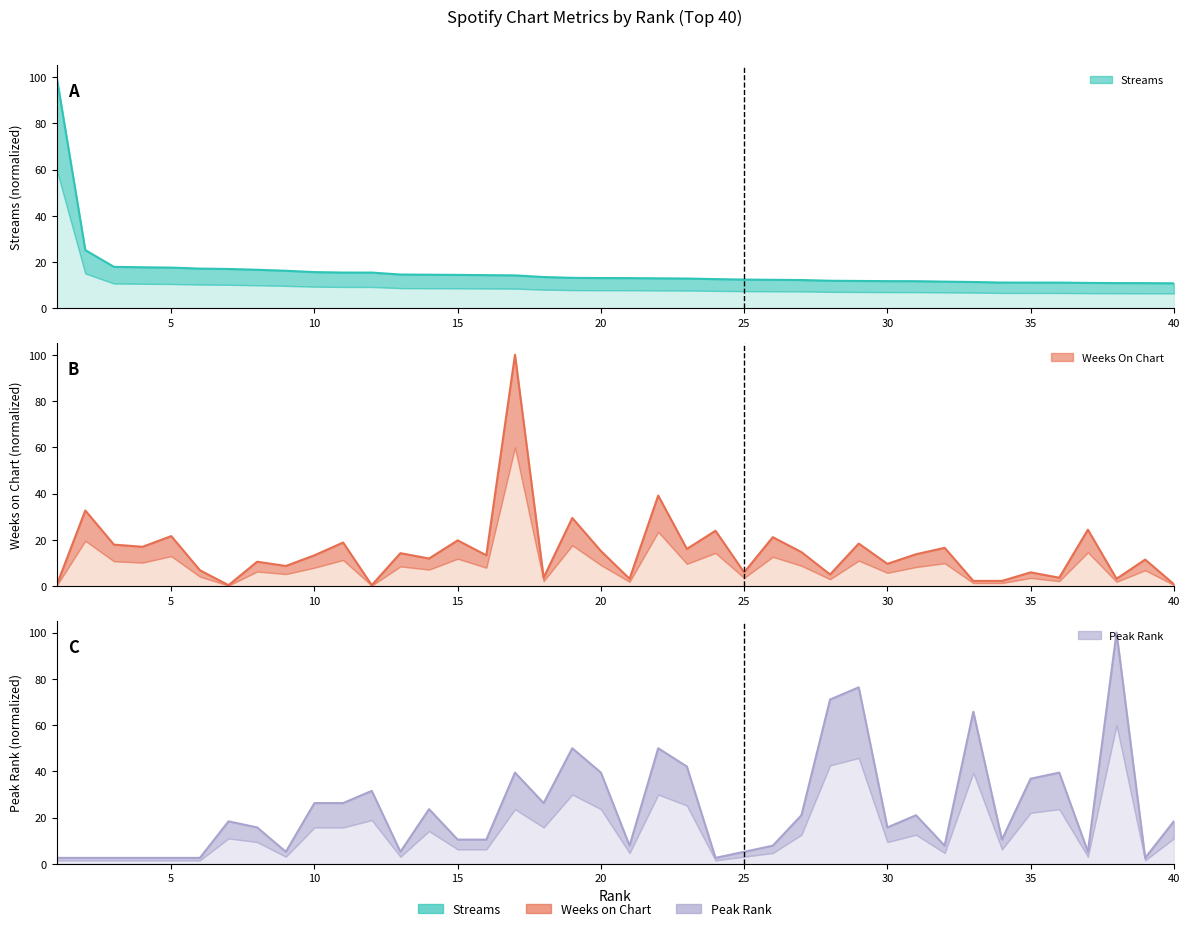

Where is weeks_on_chart nearest to the value 50?

22